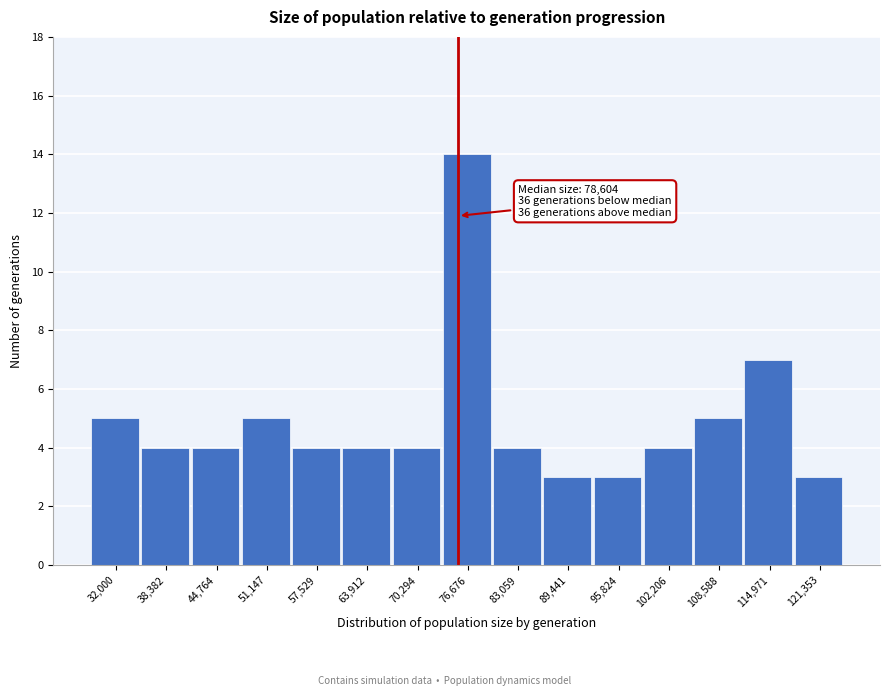

Reading left to right, transcribe all the data shown in this chart.

5	4	4	5	4	4	4	14	4	3	3	4	5	7	3